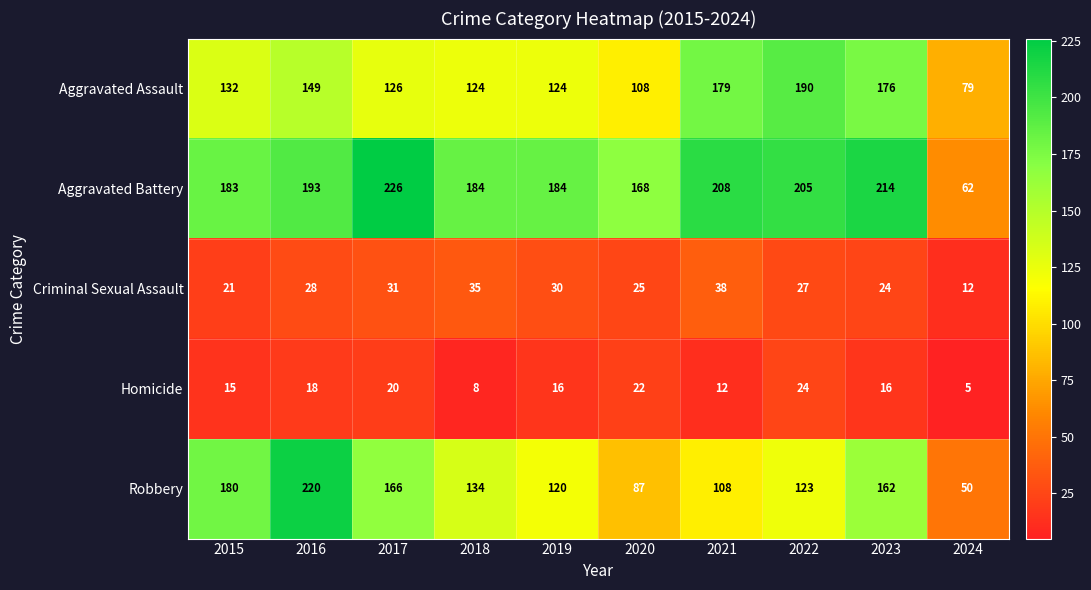

What is the greatest value displayed?

226